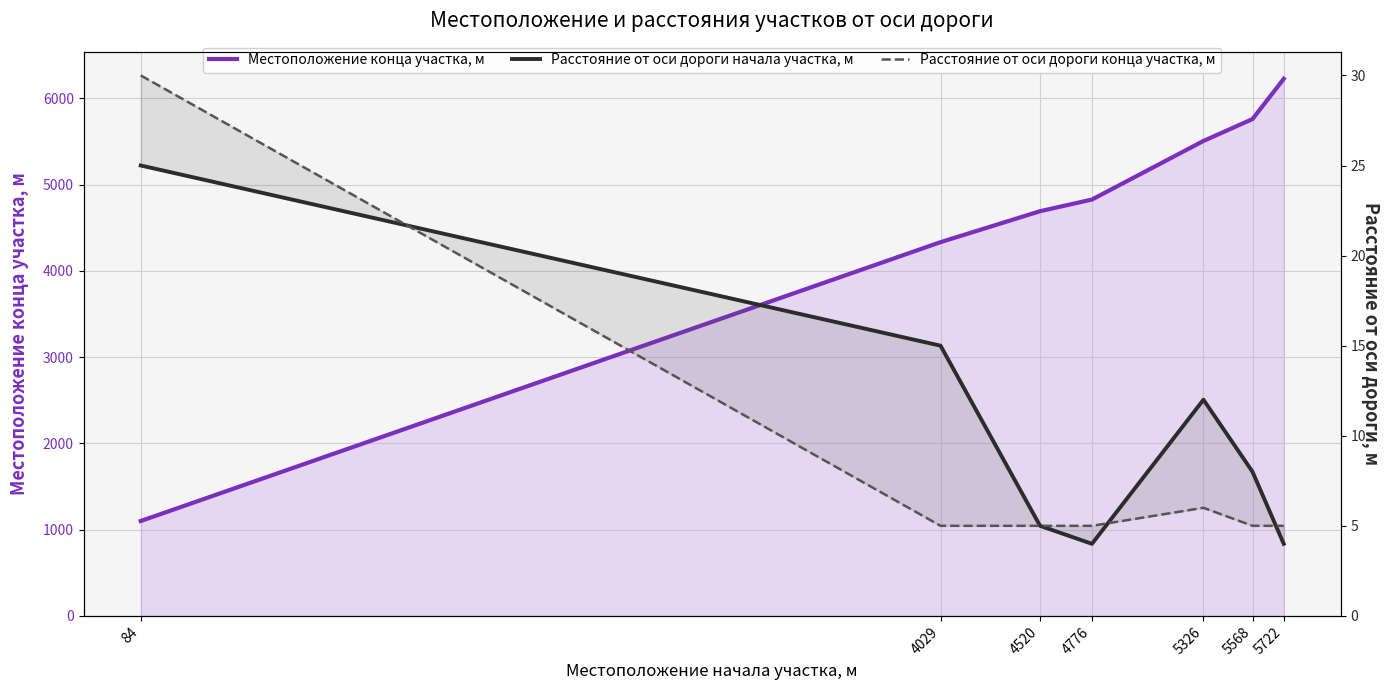

What is the difference between the highest and lowest values at 4776?

4822